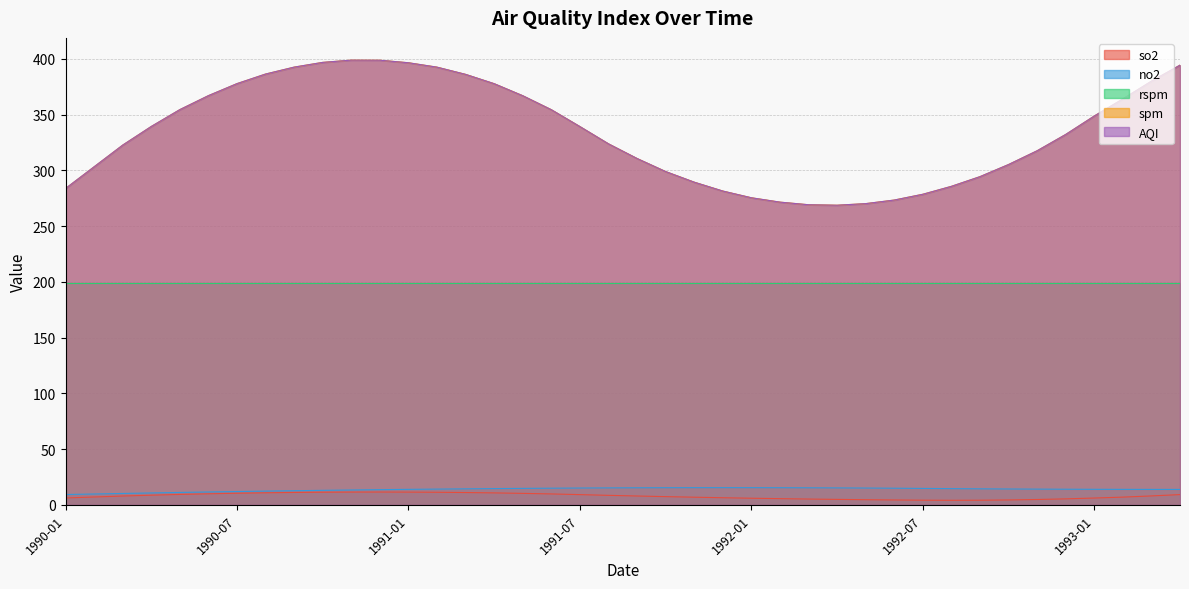

What is the total value across all series at 1990-08?

796.2